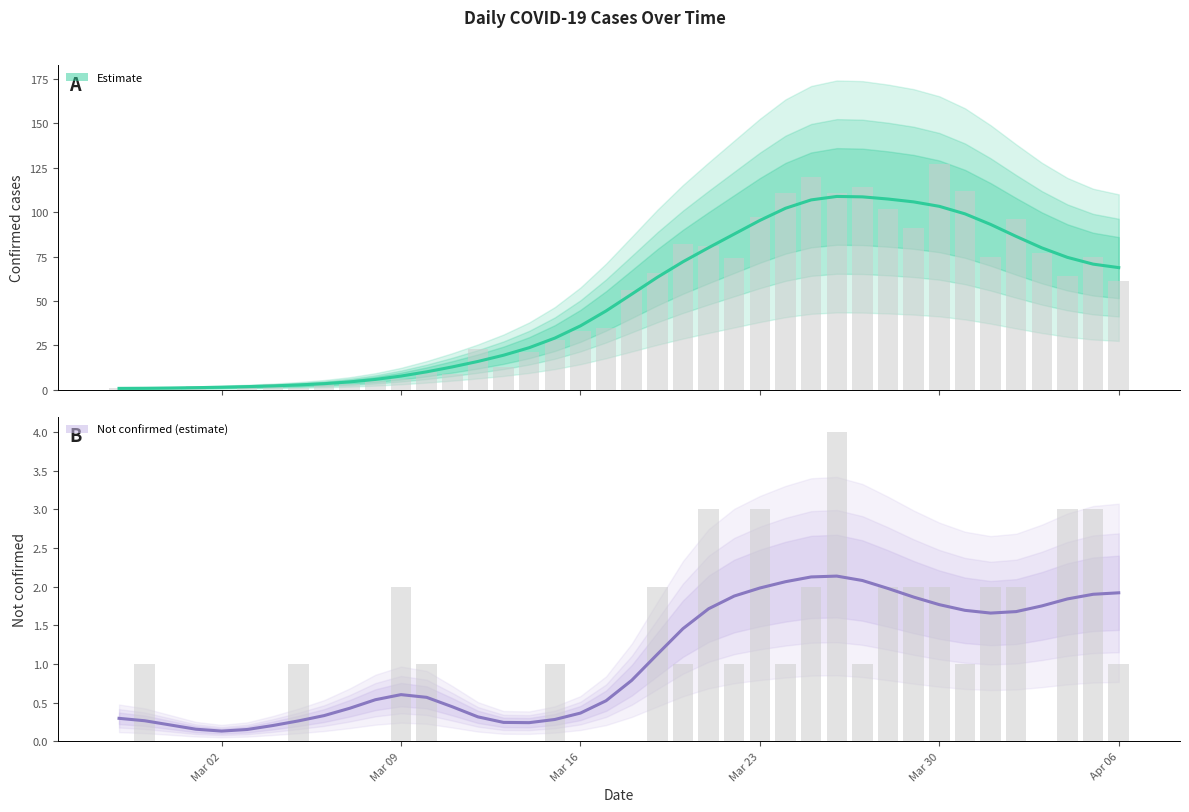

What is the sum of the value values at 2020-03-01 and 2020-03-20?

84